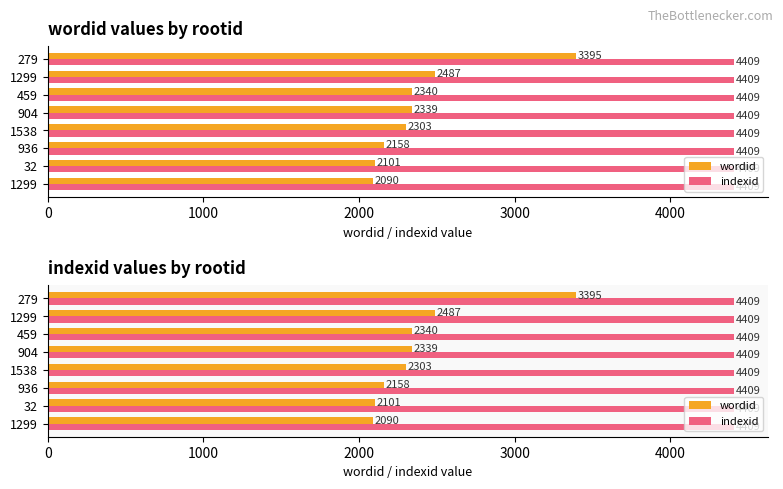

Which series has the widest spread of values?

wordid